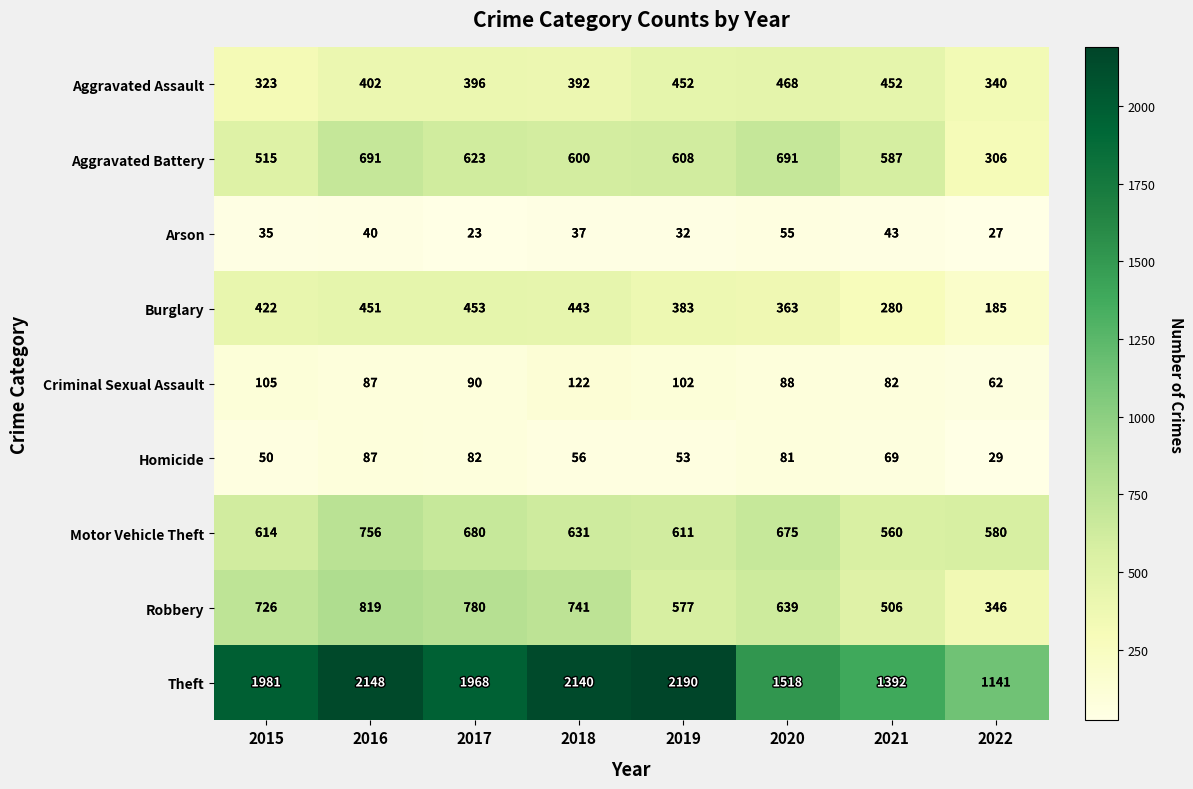

What is the average value of the Robbery series?

642